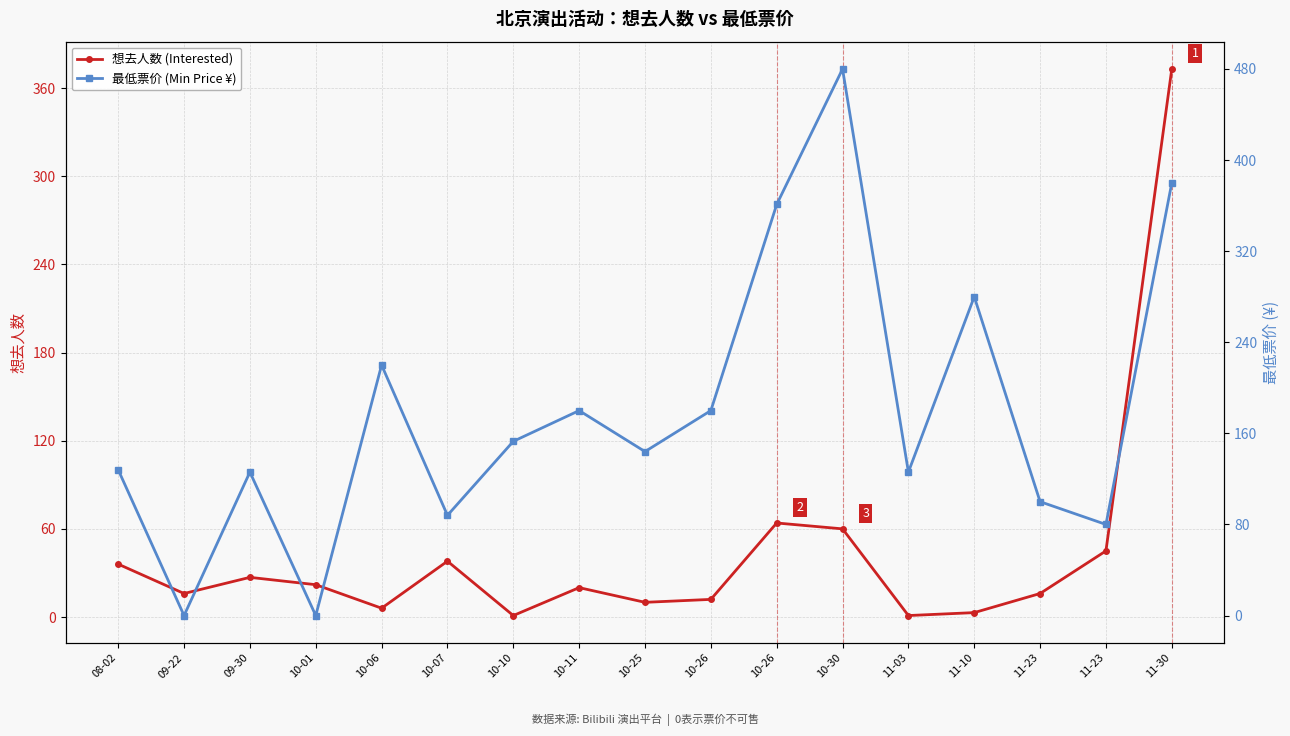

What is the sum of the 想去人数 (Interested) values at 10-30 and 10-01?

82